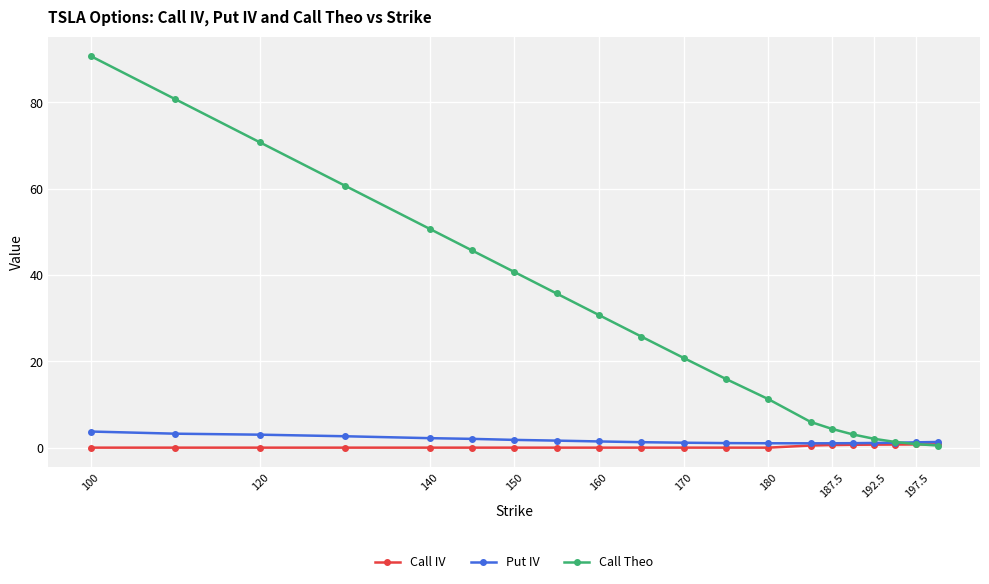

What is the average value of the Call Theo series?

29.9